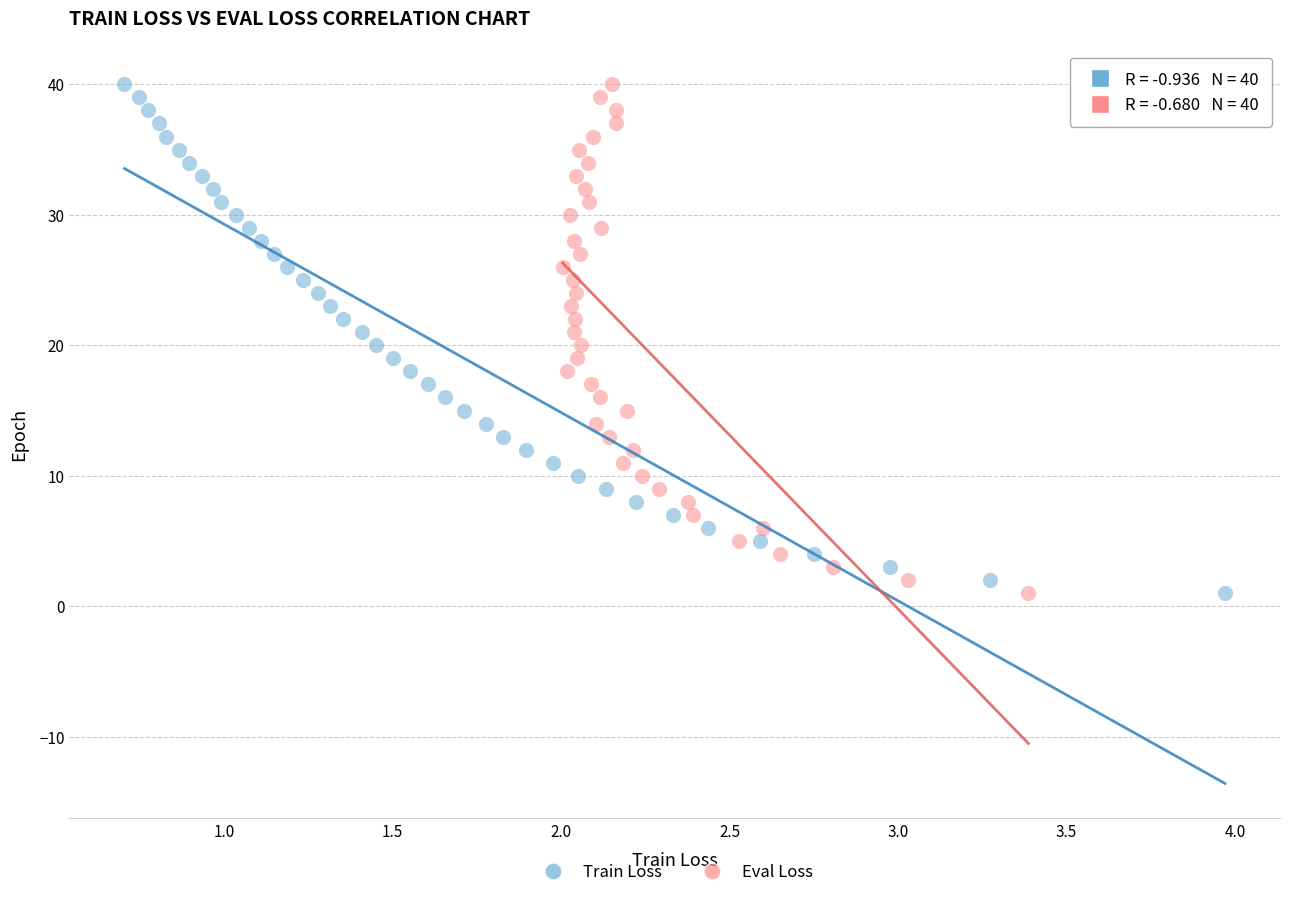

What are all the series names shown in the legend?

Train Loss, Eval Loss